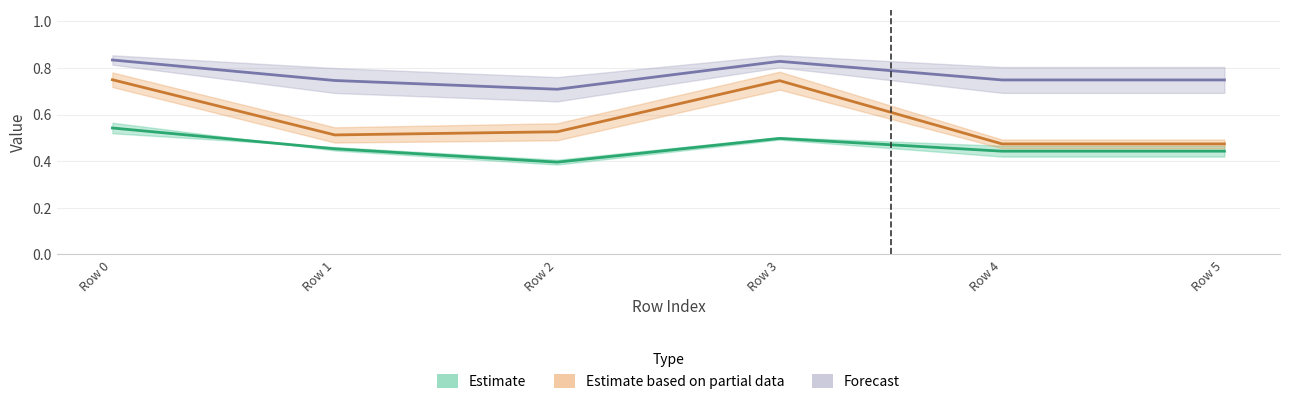

Where is the first local minimum for ATTRIBUTE 5?

Row 2